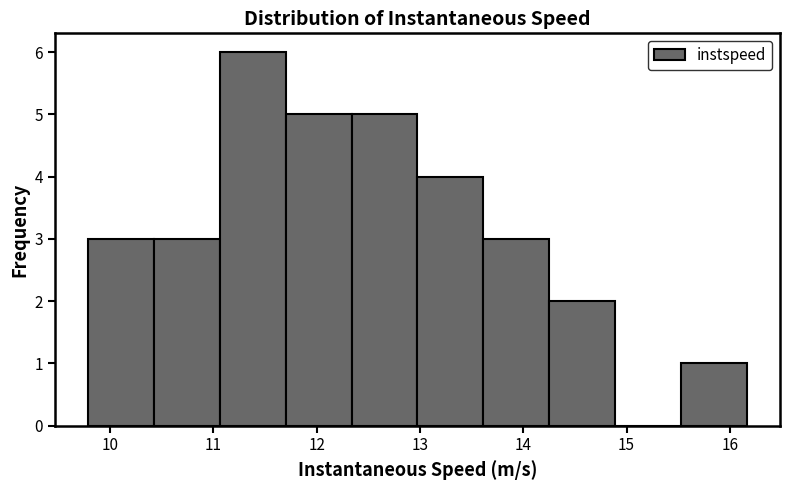

Reading left to right, list every bar in this chart as the range it spans on the x-axis followed by its height. Neither the bar edges nor the heights are printed on the chart, so give them approximately, as read against the axes.

9.8 to 10.4: 3
10.4 to 11.1: 3
11.1 to 11.7: 6
11.7 to 12.3: 5
12.3 to 13.0: 5
13.0 to 13.6: 4
13.6 to 14.3: 3
14.3 to 14.9: 2
14.9 to 15.5: 0
15.5 to 16.2: 1